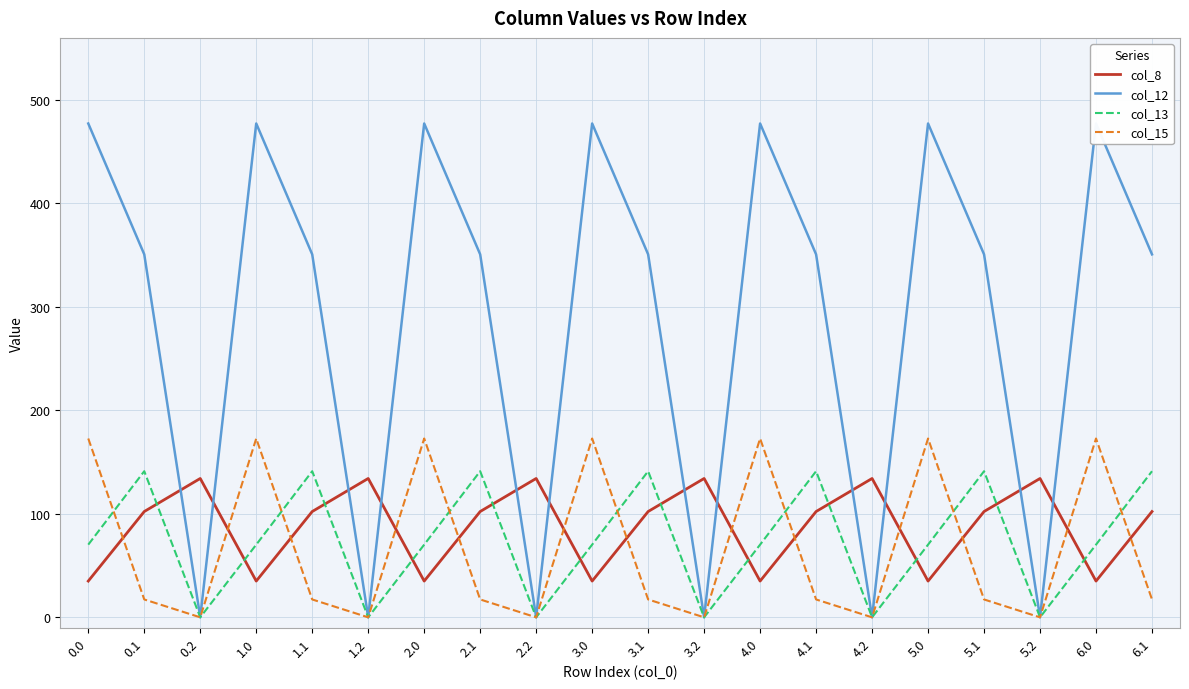

What is the difference between the maximum and minimum values in the col_8 series?

99.2